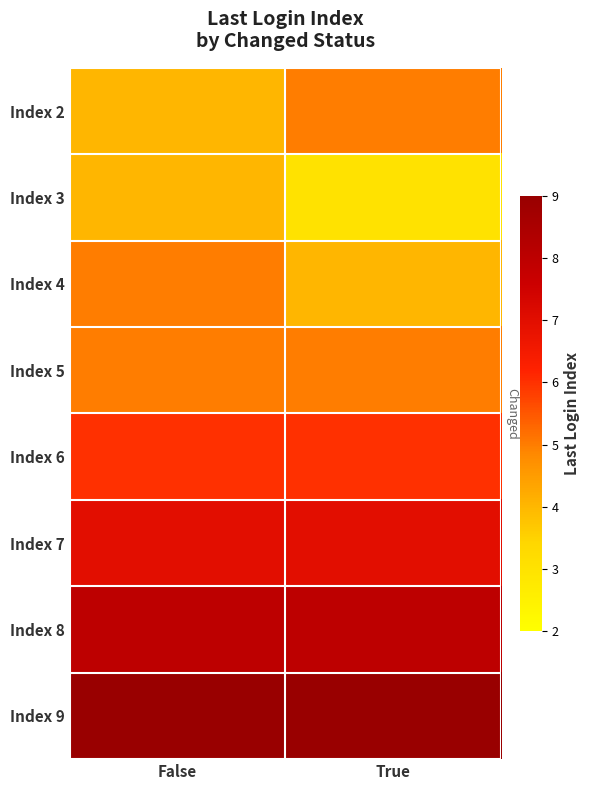

At which label does Index 6 reach its peak?

False